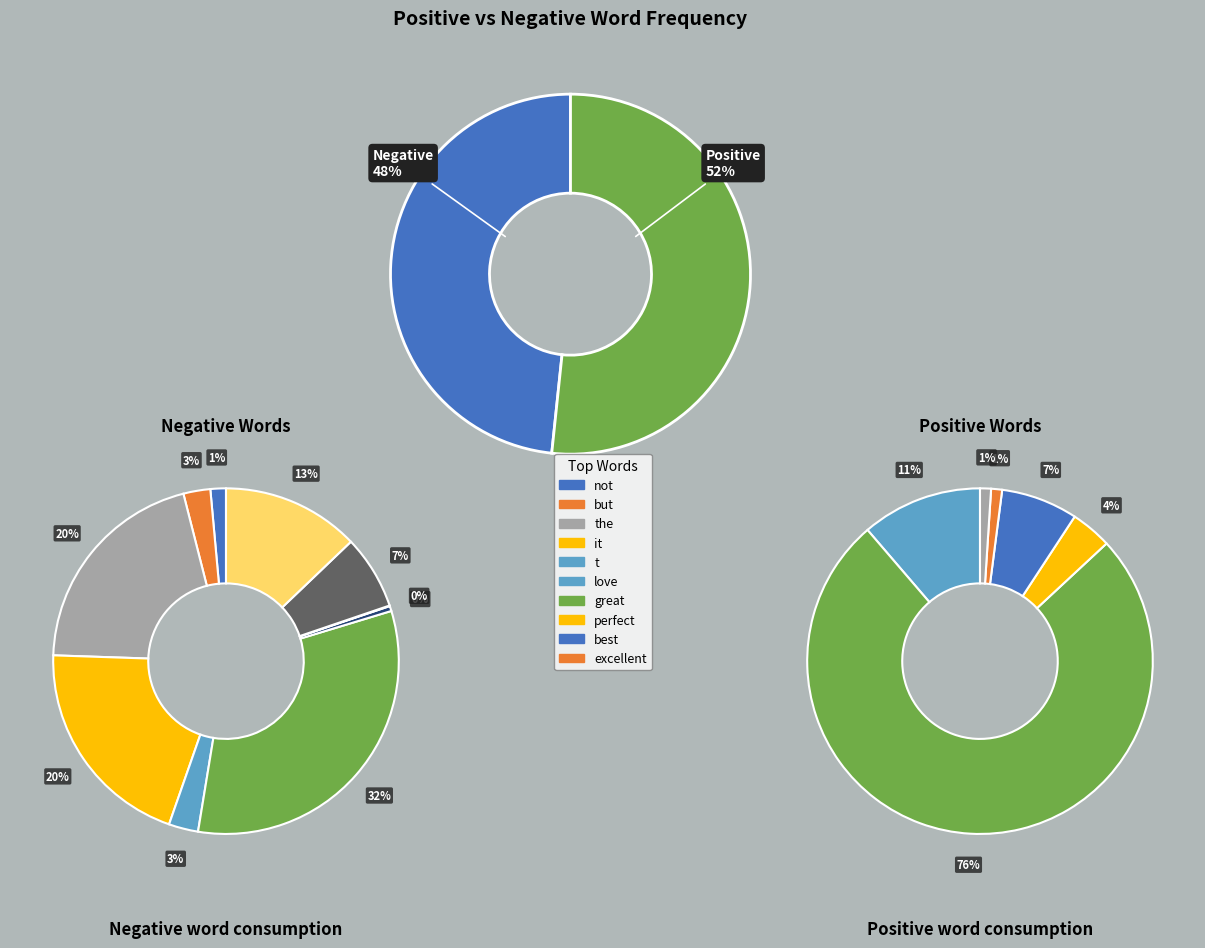

Is it true that ! is 63% of the pie?

False